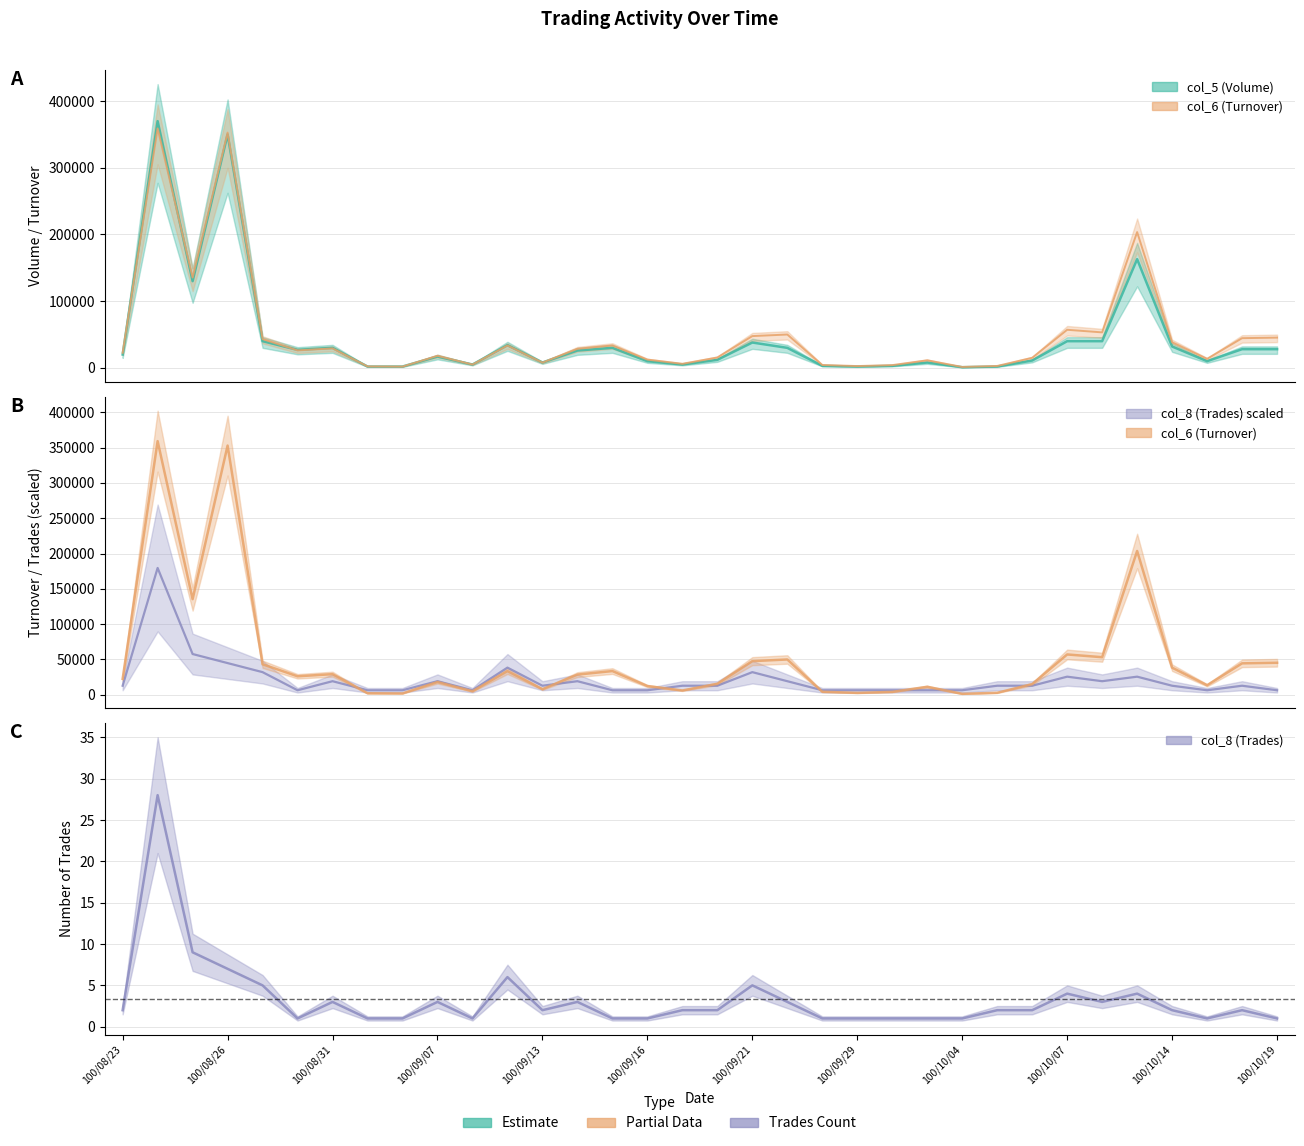

Which has a higher value, 100/08/23 or 100/10/17?

100/08/23